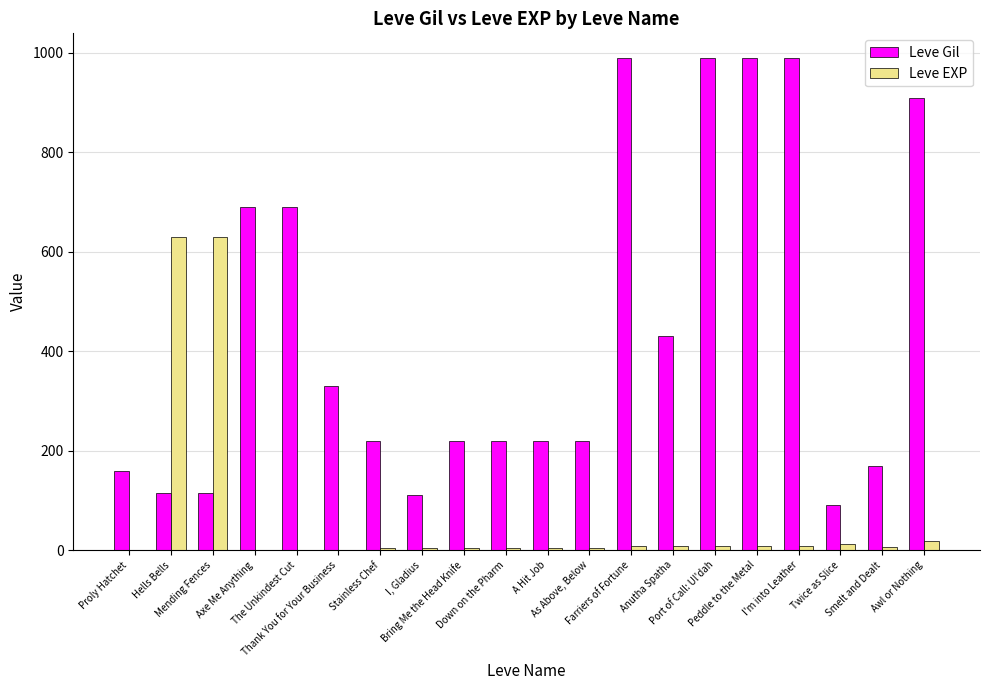

What is the highest value of the Leve EXP series?

630